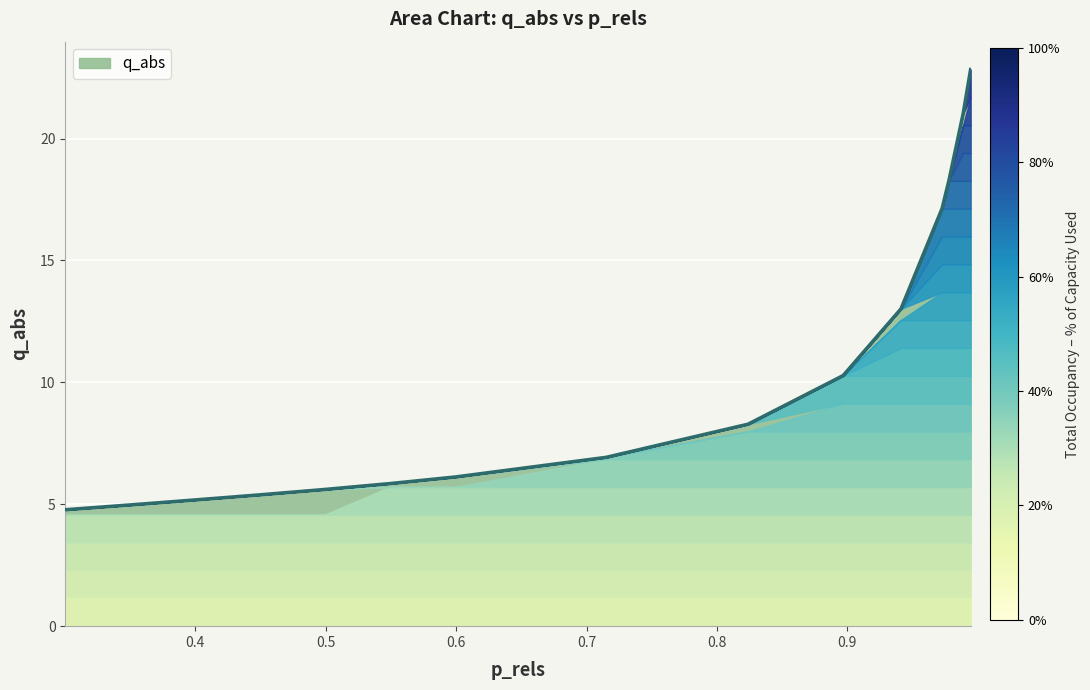

What is the greatest value displayed?

22.8